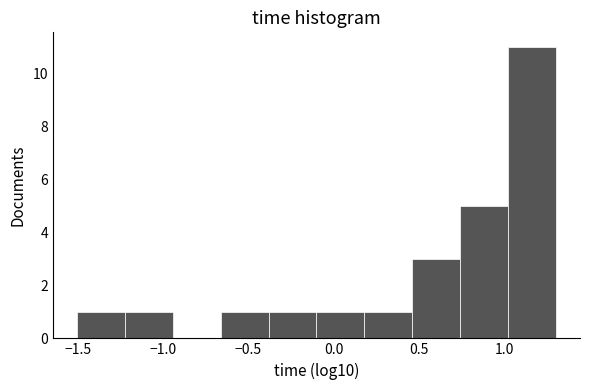

Reading left to right, list every bar in this chart as the range it spans on the x-axis followed by its height. Neither the bar edges nor the heights are printed on the chart, so give them approximately, as read against the axes.

-1.50 to -1.20: 1
-1.20 to -0.95: 1
-0.95 to -0.65: 0
-0.65 to -0.40: 1
-0.40 to -0.10: 1
-0.10 to 0.20: 1
0.20 to 0.45: 1
0.45 to 0.75: 3
0.75 to 1.00: 5
1.00 to 1.30: 11